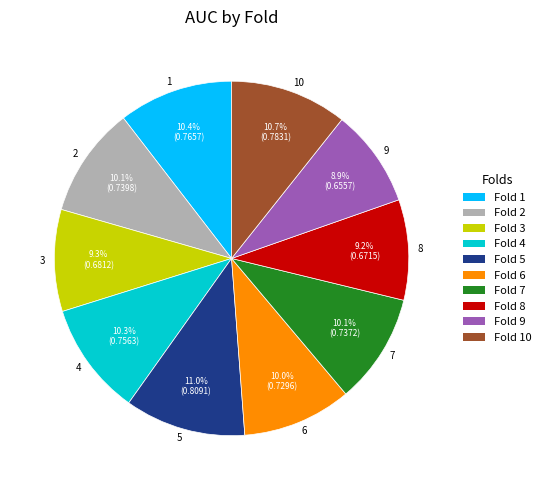

Does any single category account for the majority?

No